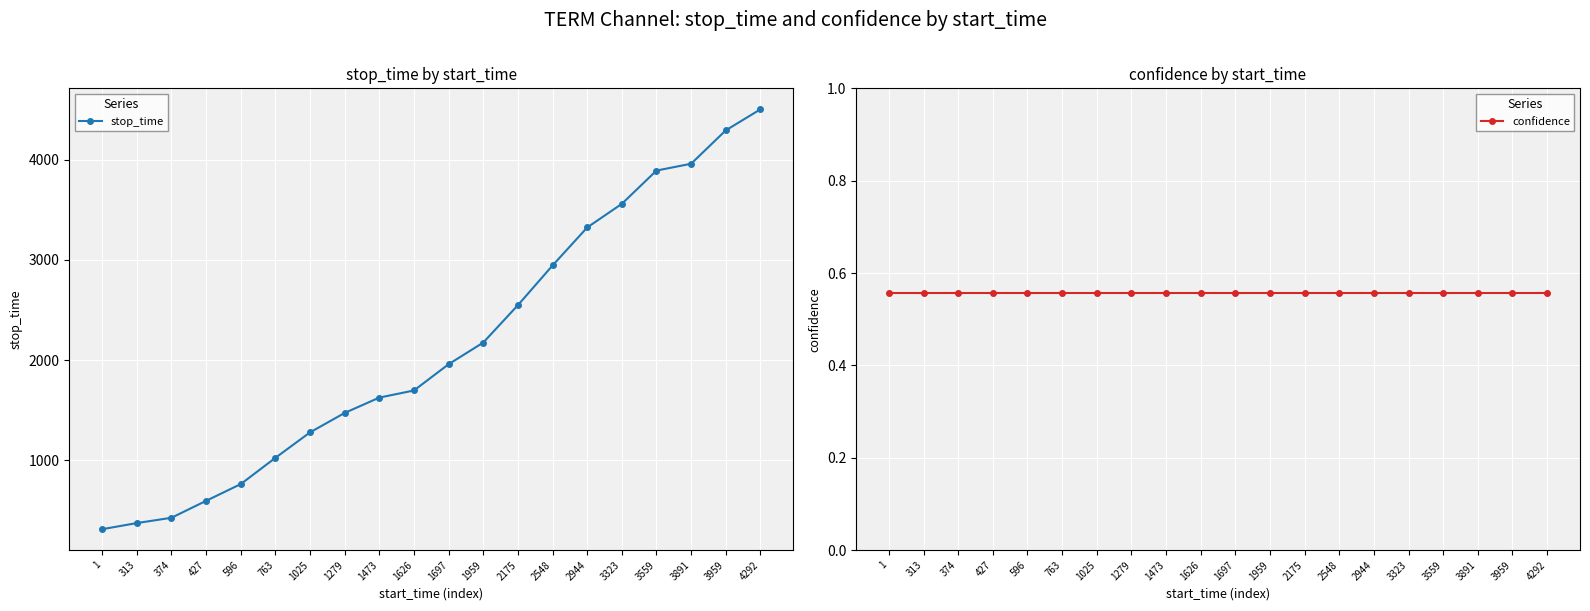

What is the lowest value of the confidence series?

0.6